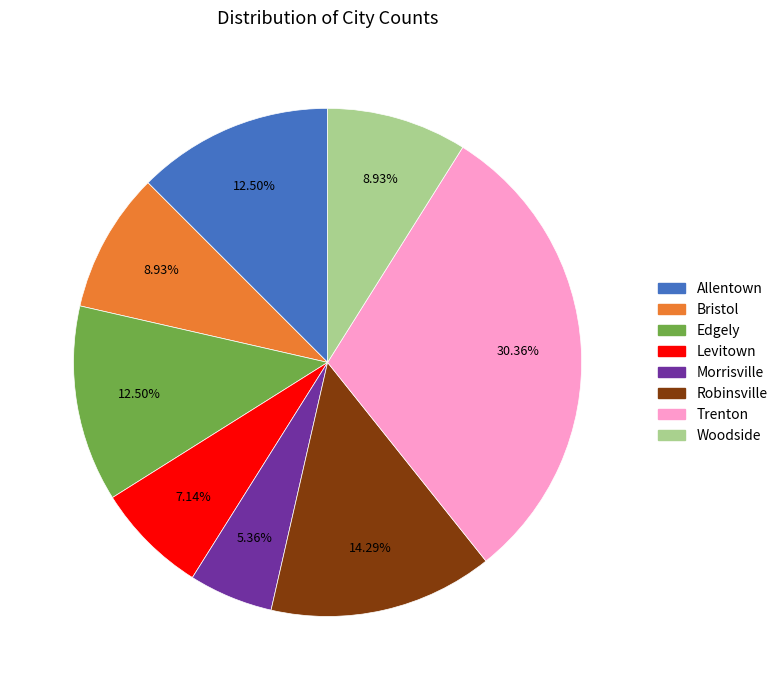

True or false: Morrisville accounts for 17% of the total.

False